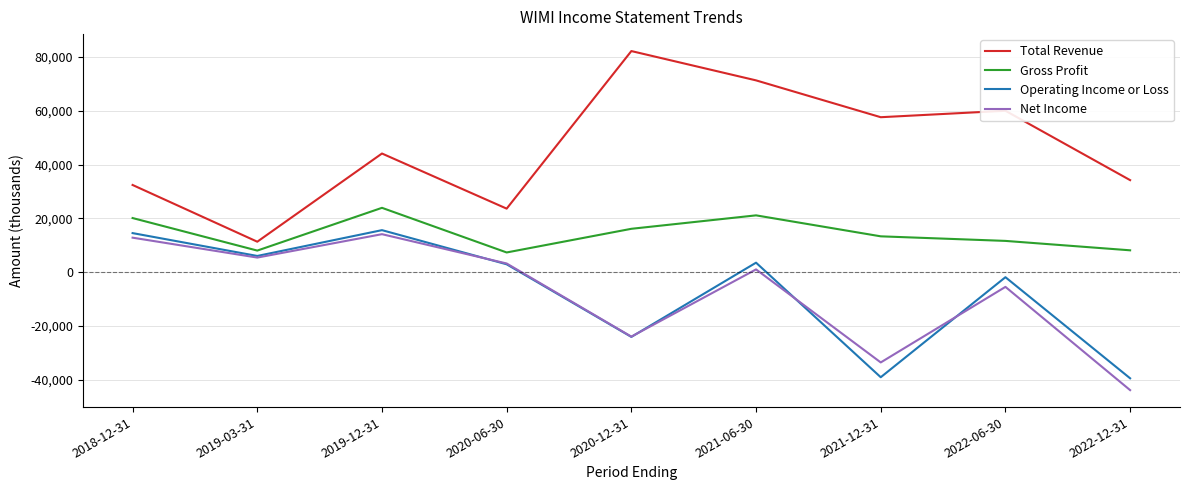

Which series has the largest total across all categories?

Total Revenue